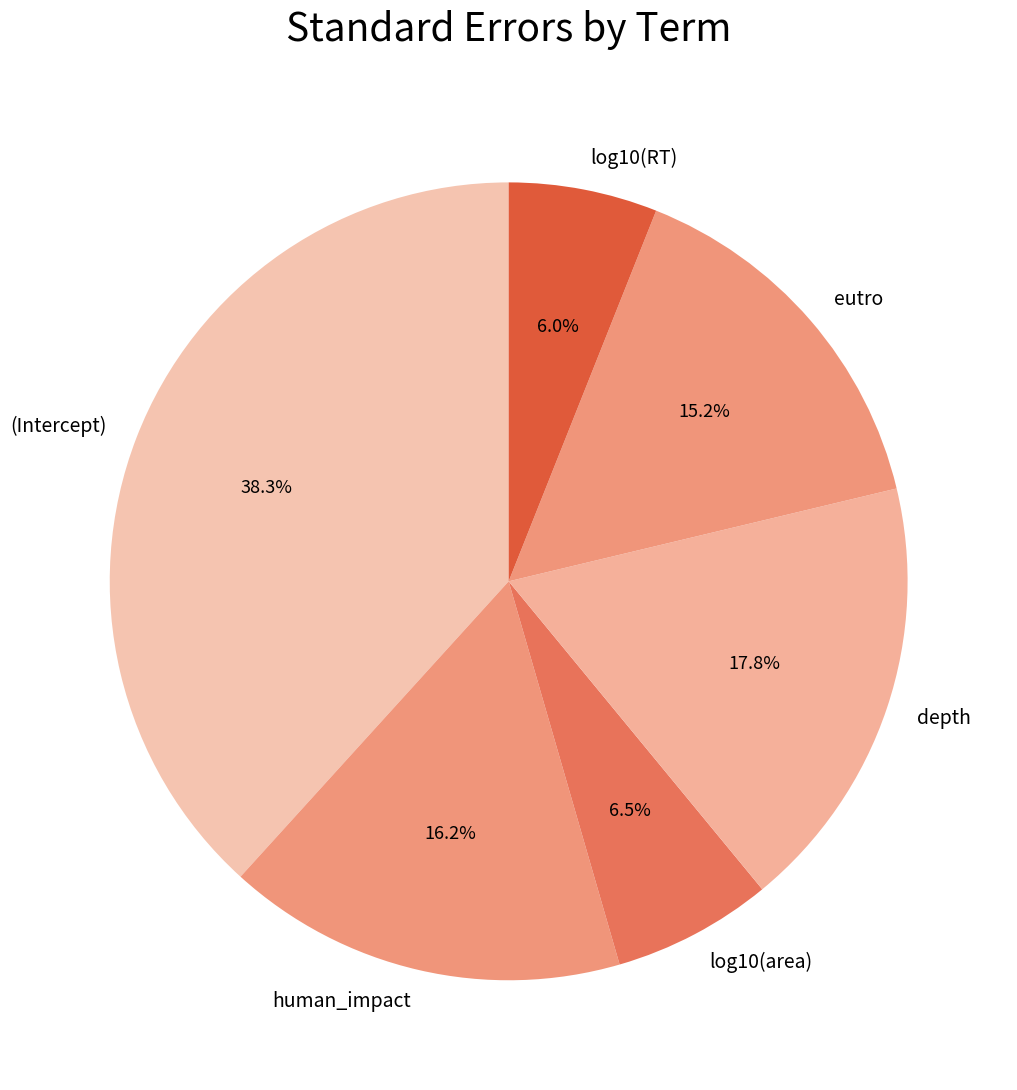

To the nearest percent, what portion does human_impact represent?

16%